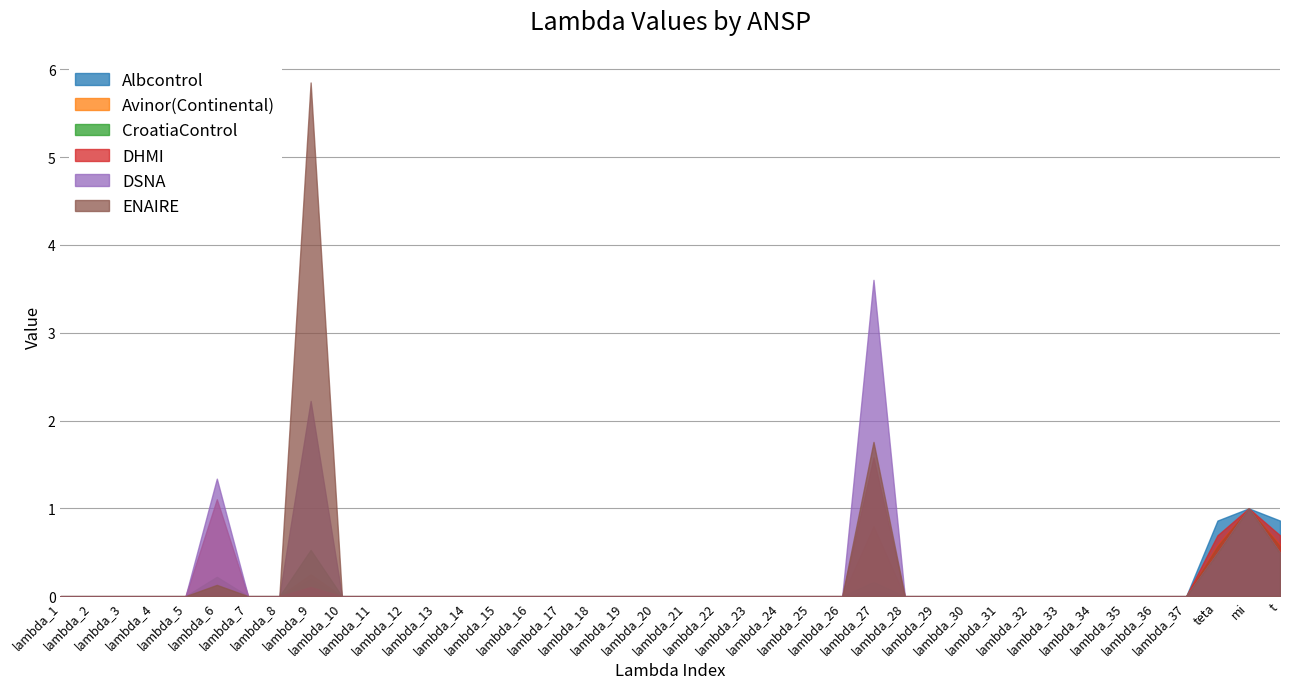

True or false: ENAIRE and DSNA cross at least once.

False